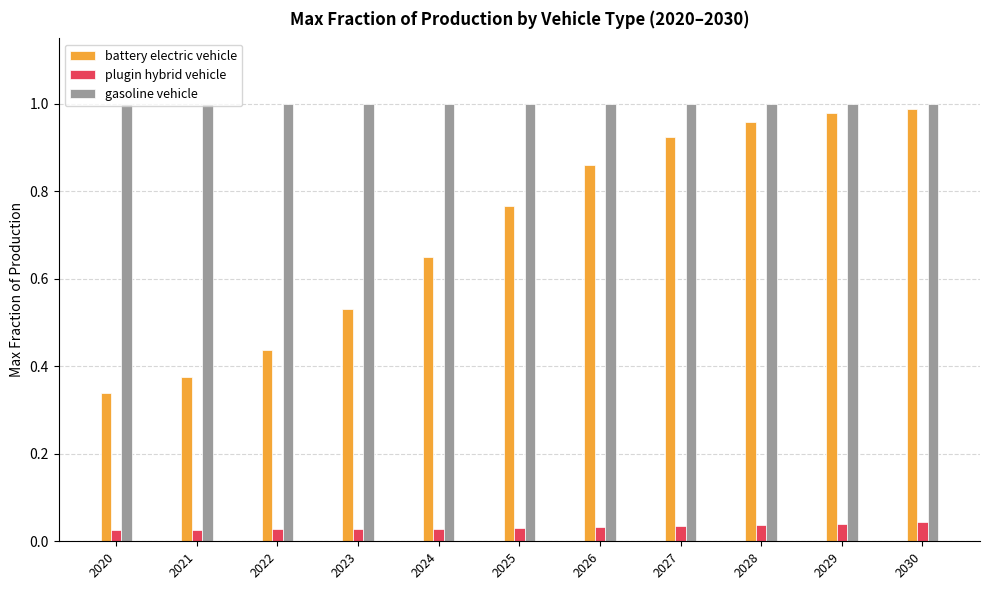

Which series has the widest spread of values?

battery electric vehicle